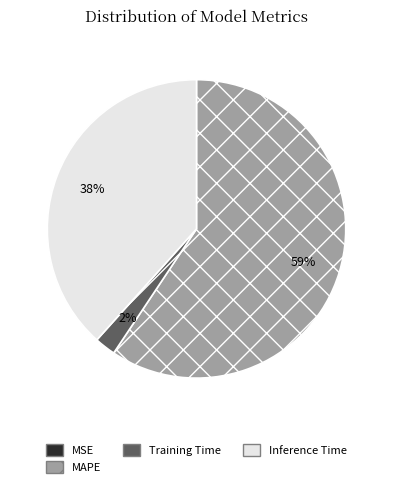

To the nearest percent, what is the combined percentage of Training Time and MAPE?

62%